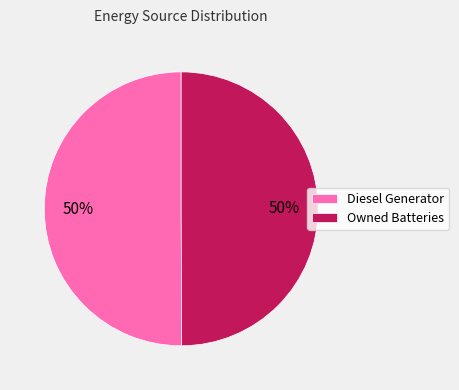

What percentage is the Owned Batteries slice, to the nearest percent?

50%